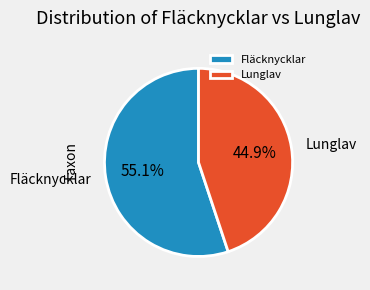

Rank the categories by value from highest to lowest.

Fläcknycklar, Lunglav